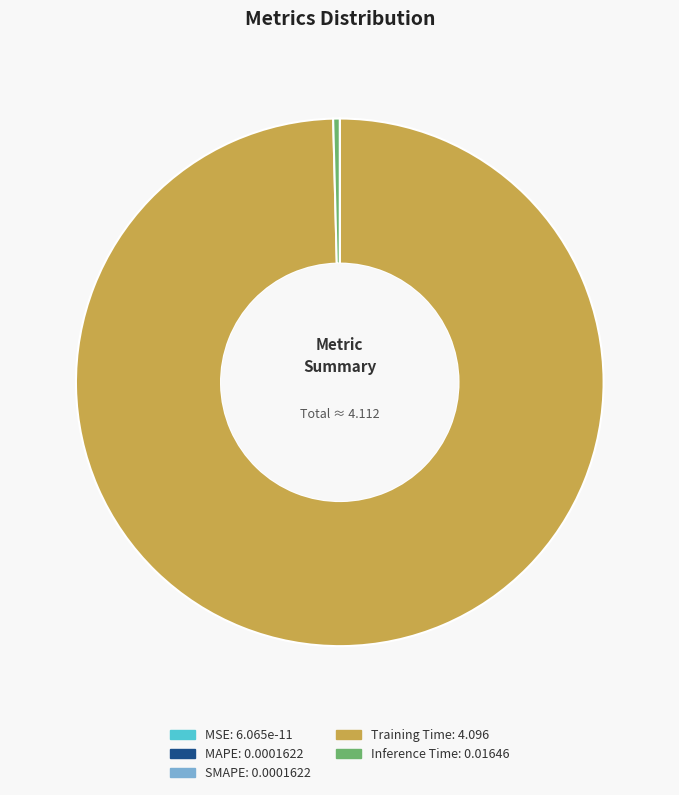

What is the majority slice?

Training Time